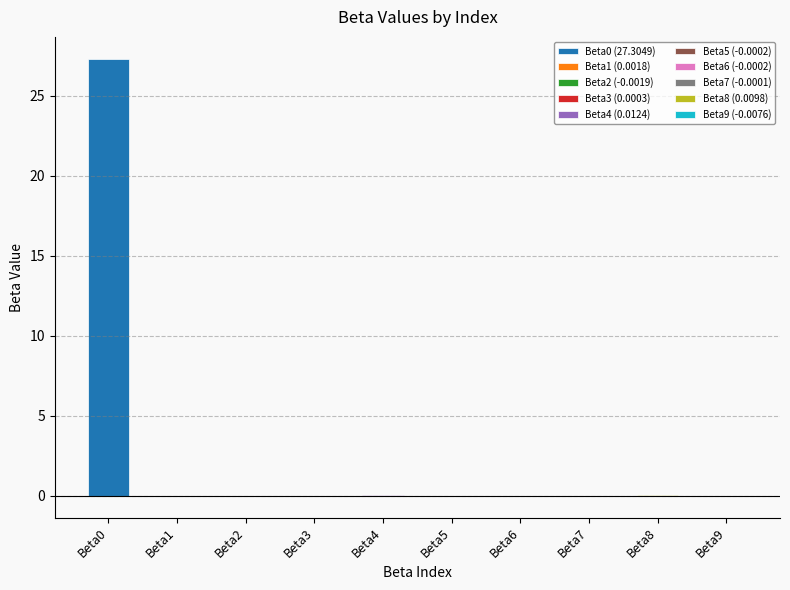

Which has a higher value, Beta5 or Beta0?

Beta0